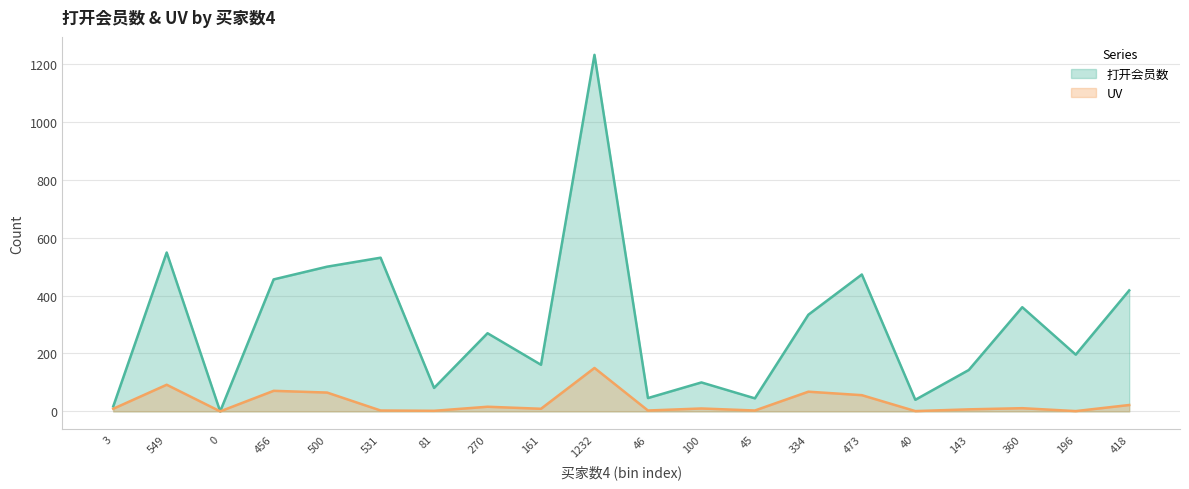

Reading right to left, list all the values displayed in this chart.

打开会员数: 418=418	196=196	360=360	143=143	40=40	473=473	334=334	45=45	100=100	46=46	1232=1232	161=161	270=270	81=81	531=531	500=500	456=456	0=0	549=549	3=17
UV: 418=22	196=1	360=11	143=7	40=1	473=56	334=68	45=3	100=10	46=3	1232=150	161=9	270=16	81=2	531=3	500=65	456=71	0=0	549=92	3=9